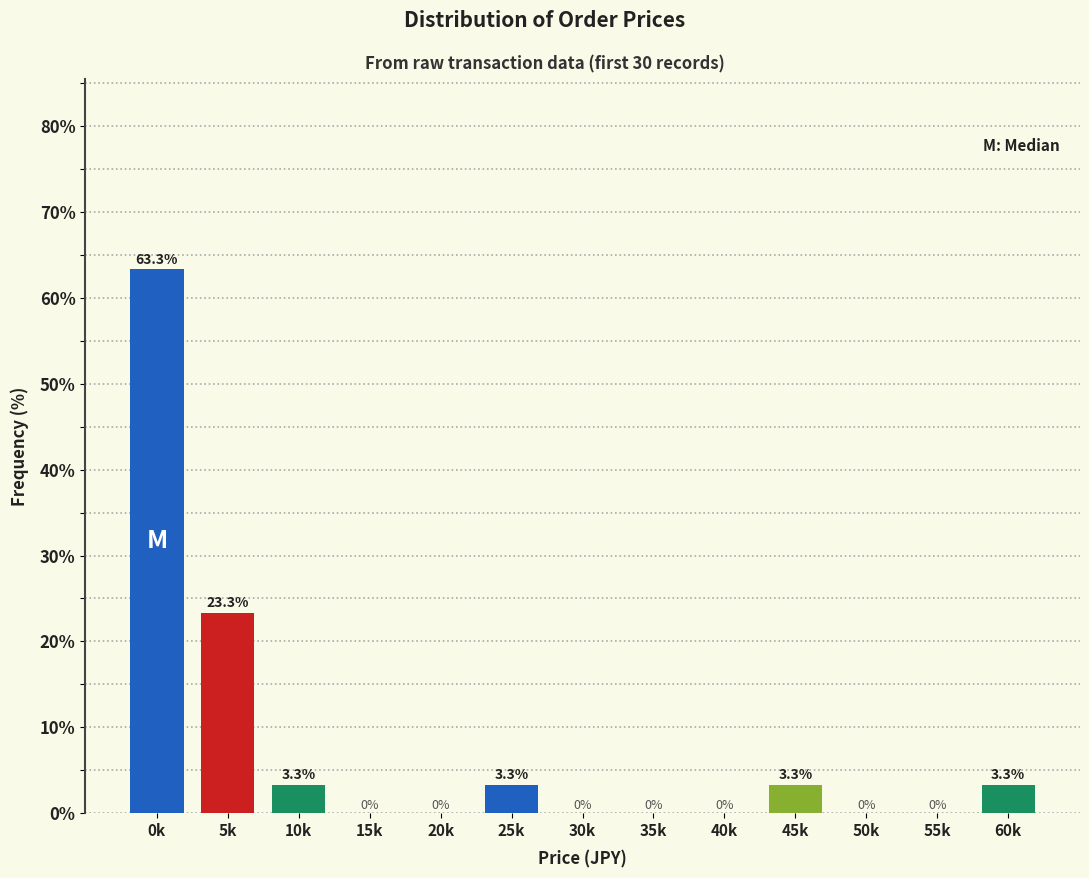

Which has a higher value, 55k or 0k?

0k